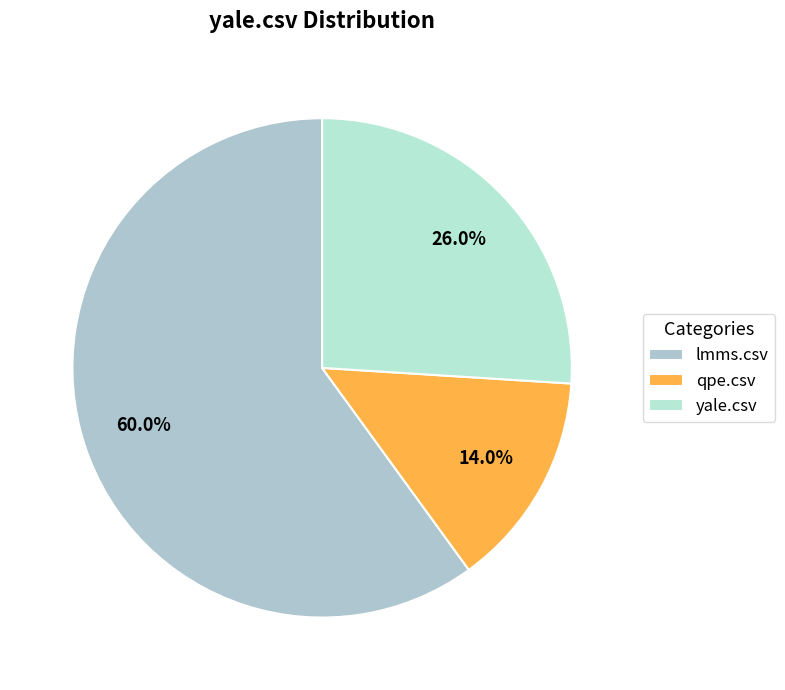

Which has a higher value, yale.csv or qpe.csv?

yale.csv